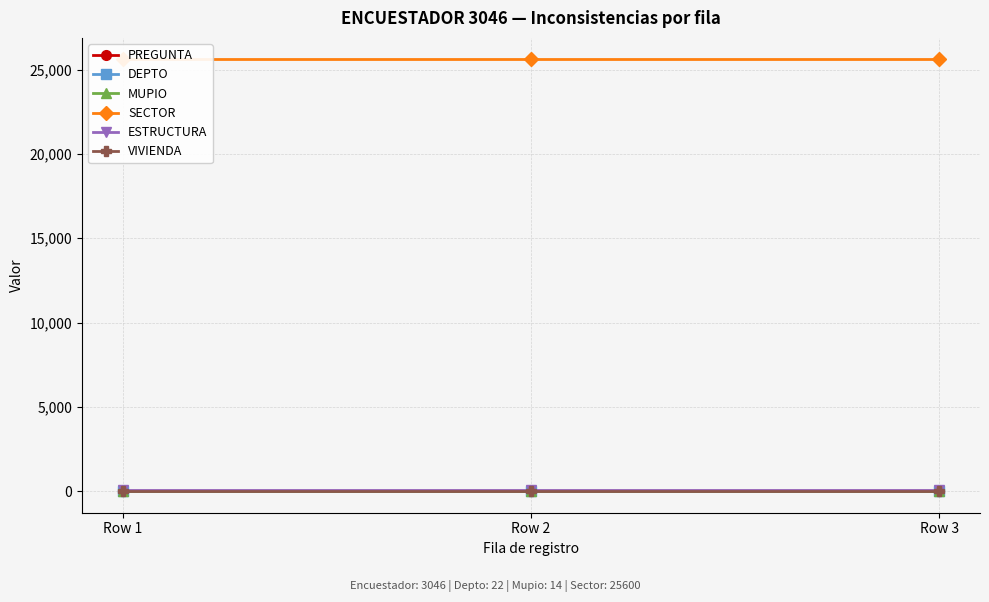

Reading right to left, list all the values displayed in this chart.

PREGUNTA: 4	3	2
DEPTO: 22	22	22
MUPIO: 14	14	14
SECTOR: 25600	25600	25600
ESTRUCTURA: 47	47	47
VIVIENDA: 31	31	31